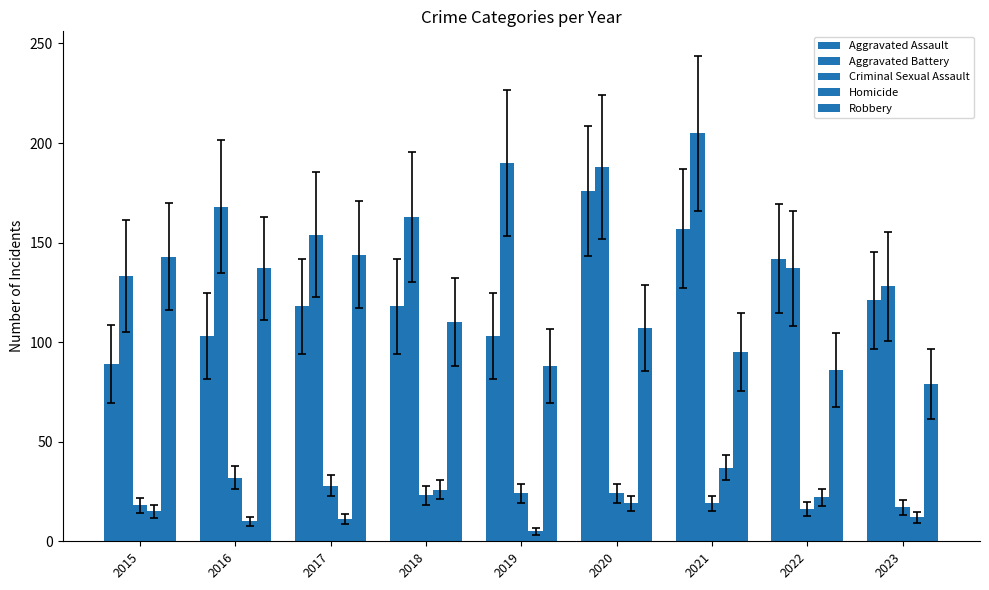

How many values in the Criminal Sexual Assault series are below 23?

4